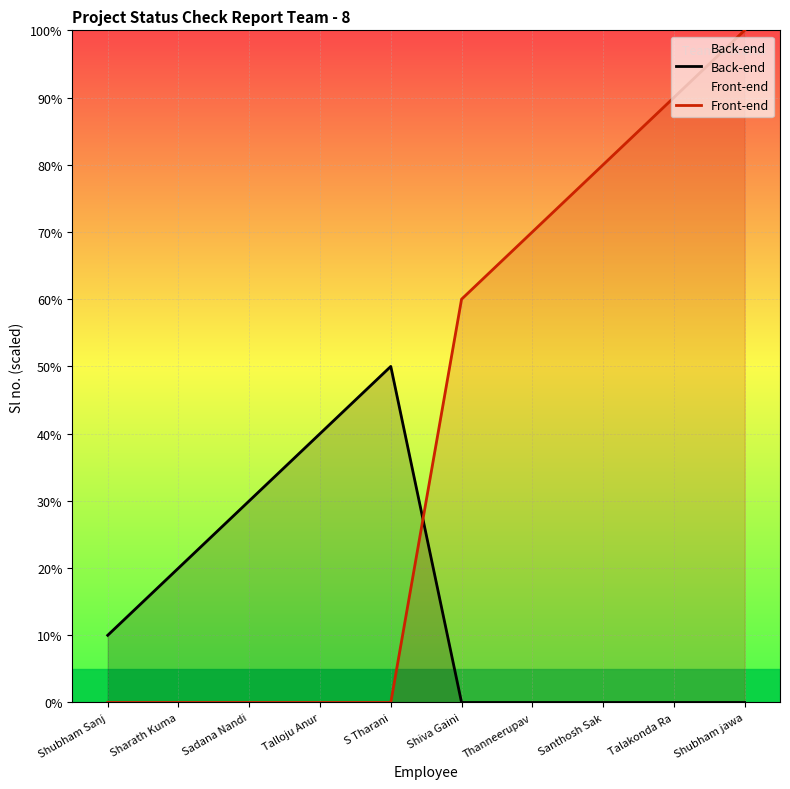

Rank the categories by Back-end value from lowest to highest.

Shiva Gaini, Thanneerupav, Santhosh Sak, Talakonda Ra, Shubham jawa, Shubham Sanj, Sharath Kuma, Sadana Nandi, Talloju Anur, S Tharani